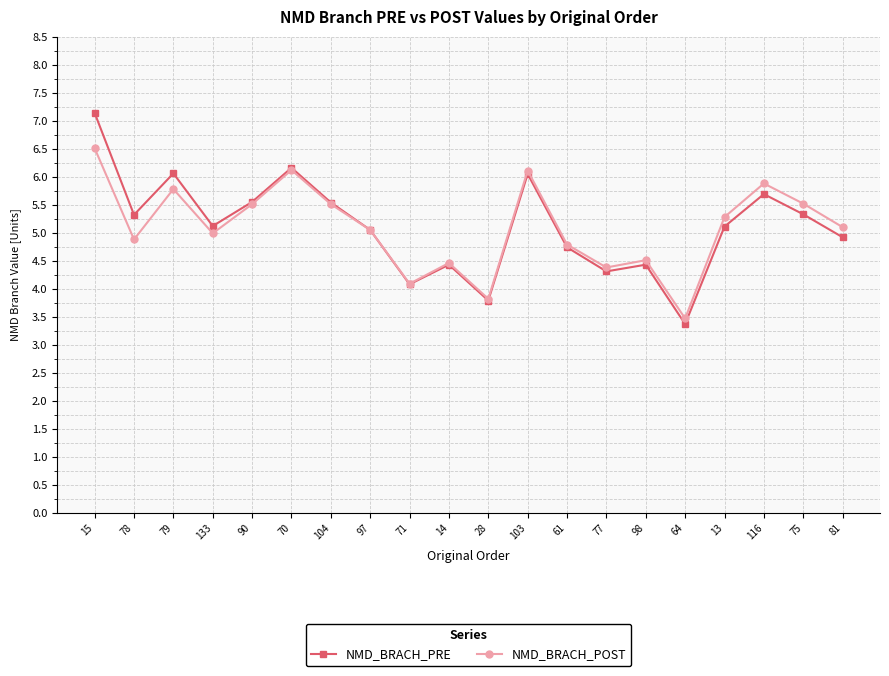

What is the sum of all NMD_BRACH_POST values?

101.8